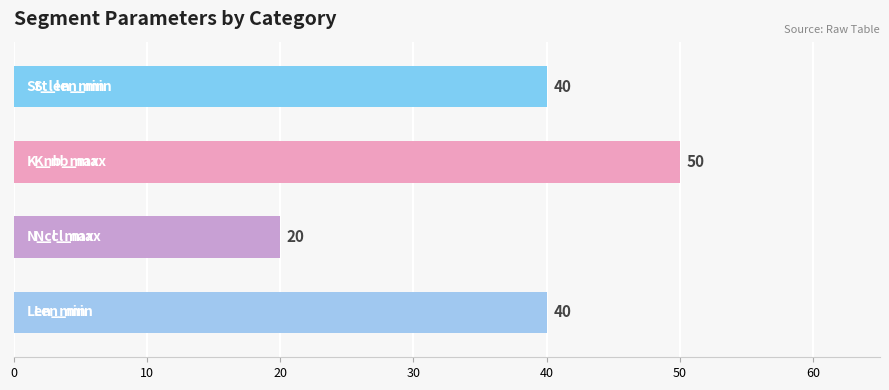

What is the value of the N_cl_max bar at the 1st from the left?

20